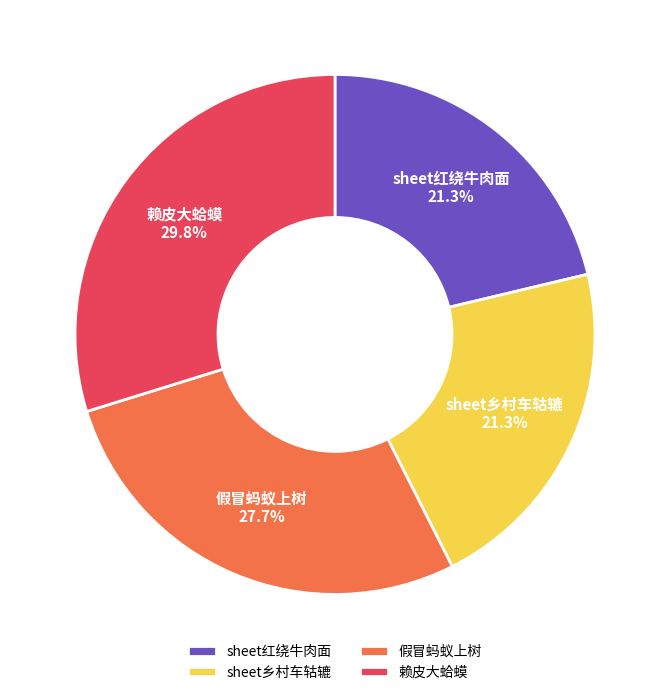

What is the largest slice in the pie chart?

赖皮大蛤蟆